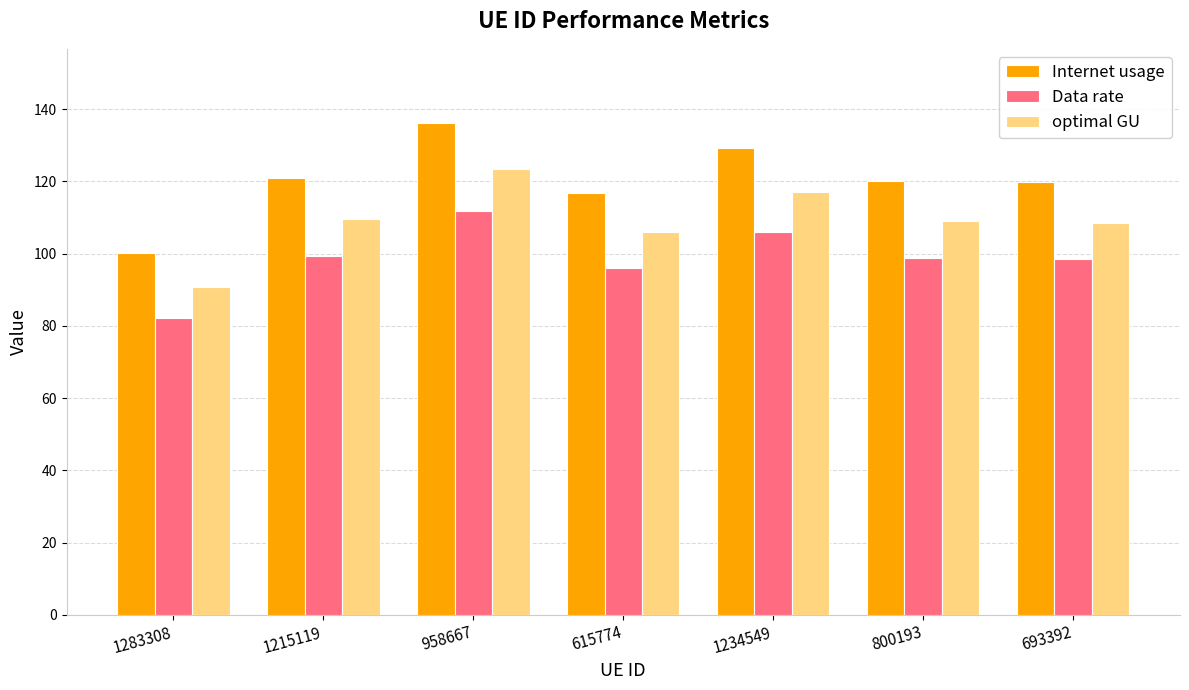

How many categories are shown in the chart?

7